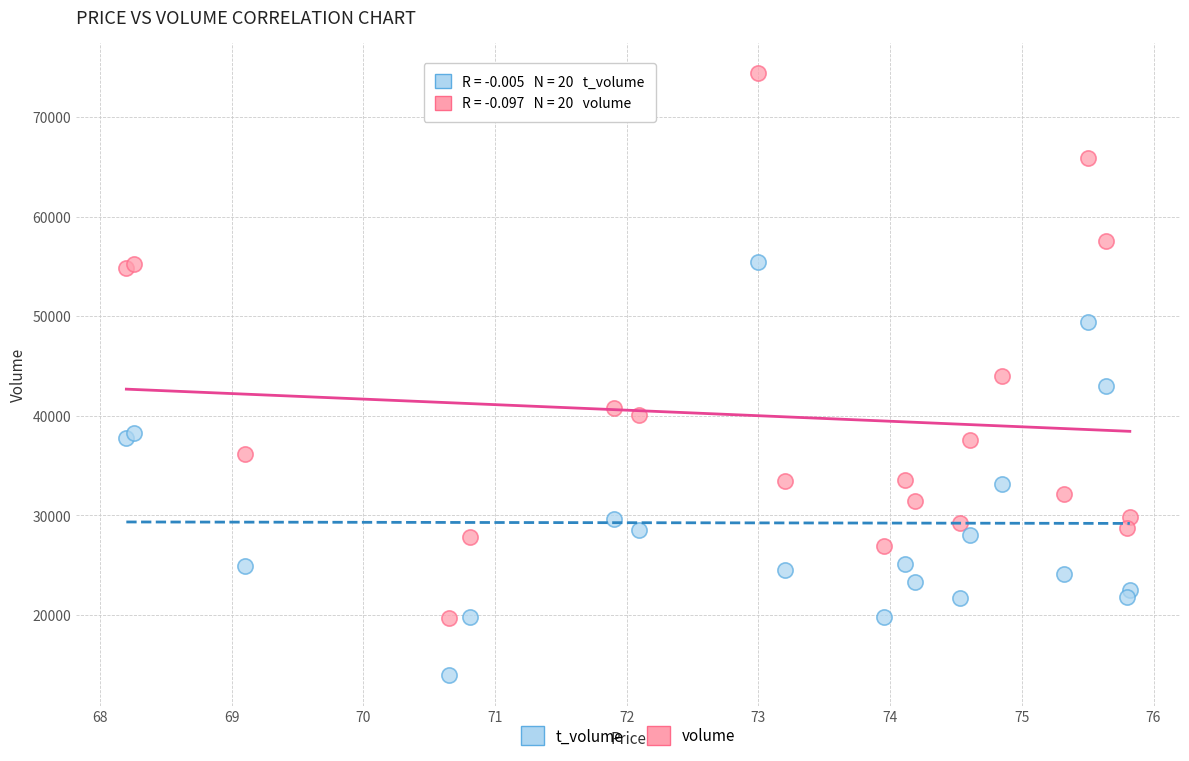

What are all the series names shown in the legend?

t_volume, volume